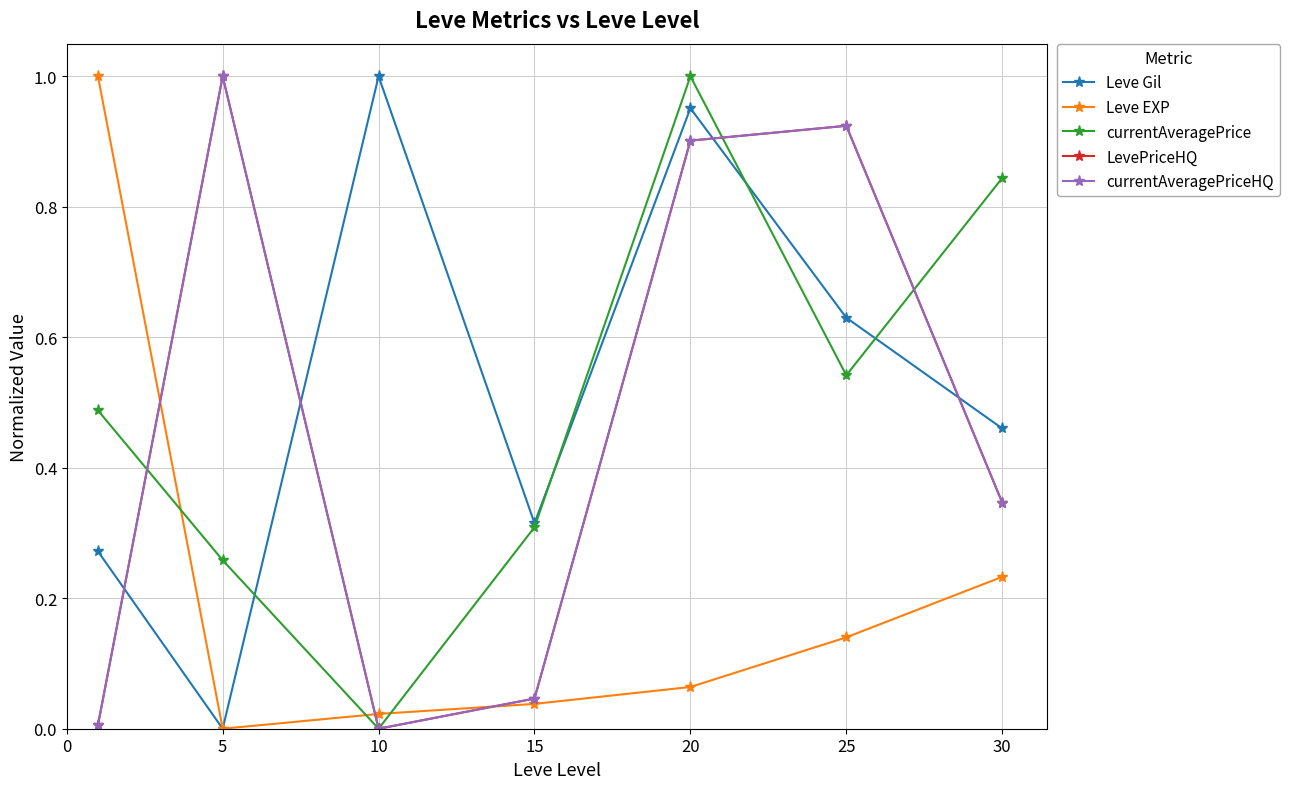

What is the difference between the second highest and minimum values in the LevePriceHQ series?

0.9